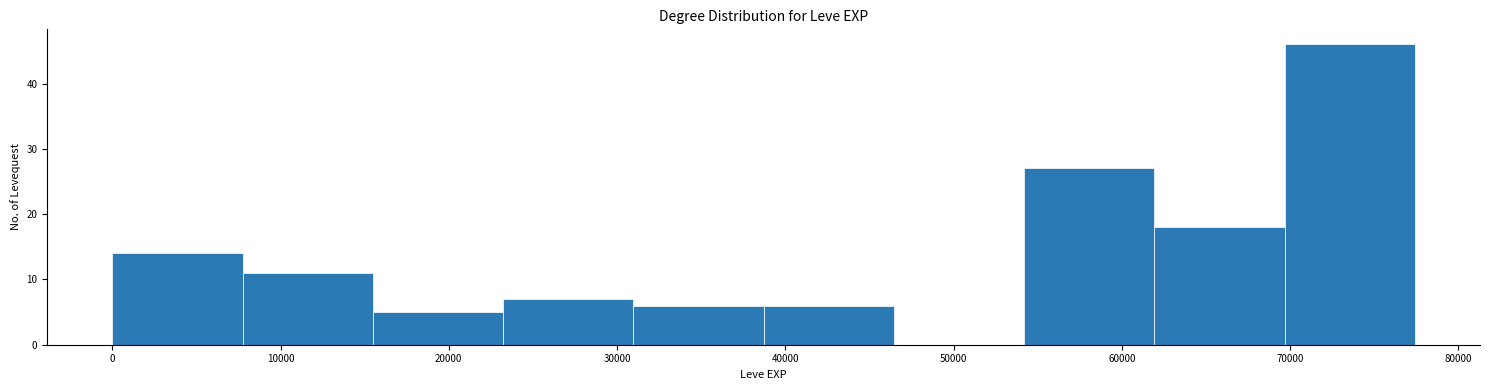

Which range on the x-axis has the tallest bar?

70000 to 77000